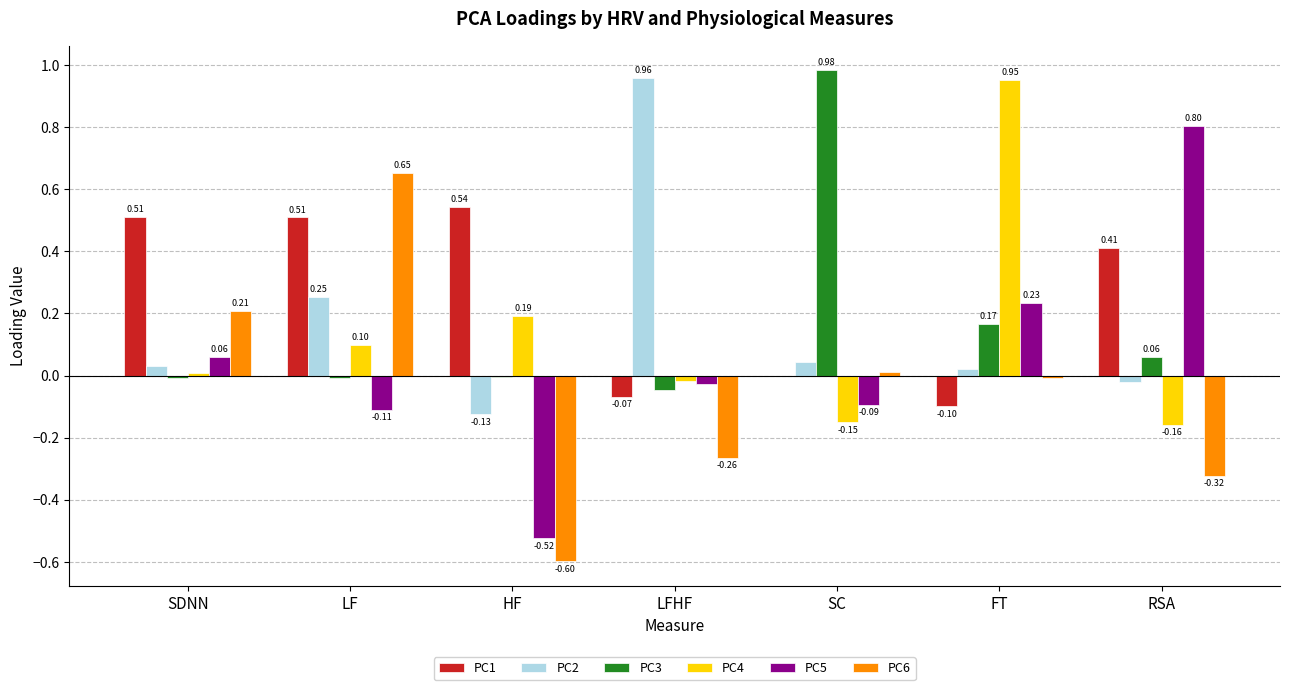

At which label does PC3 reach its peak?

SC